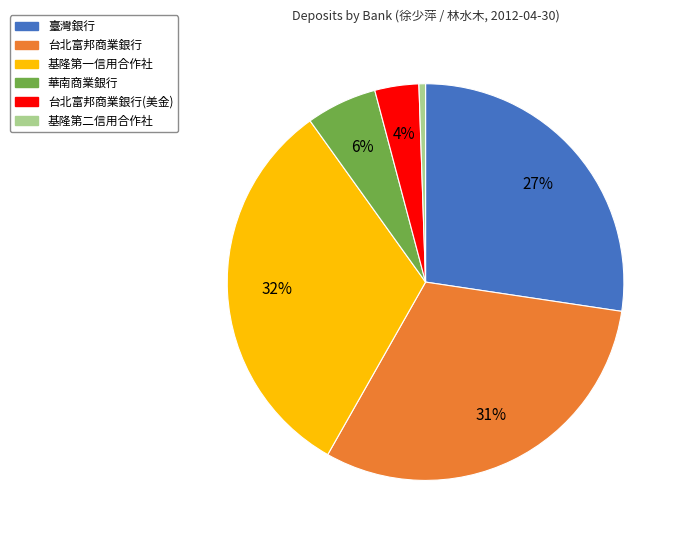

Is the sum of 基隆第一信用合作社 and 華南商業銀行 greater than half?

No